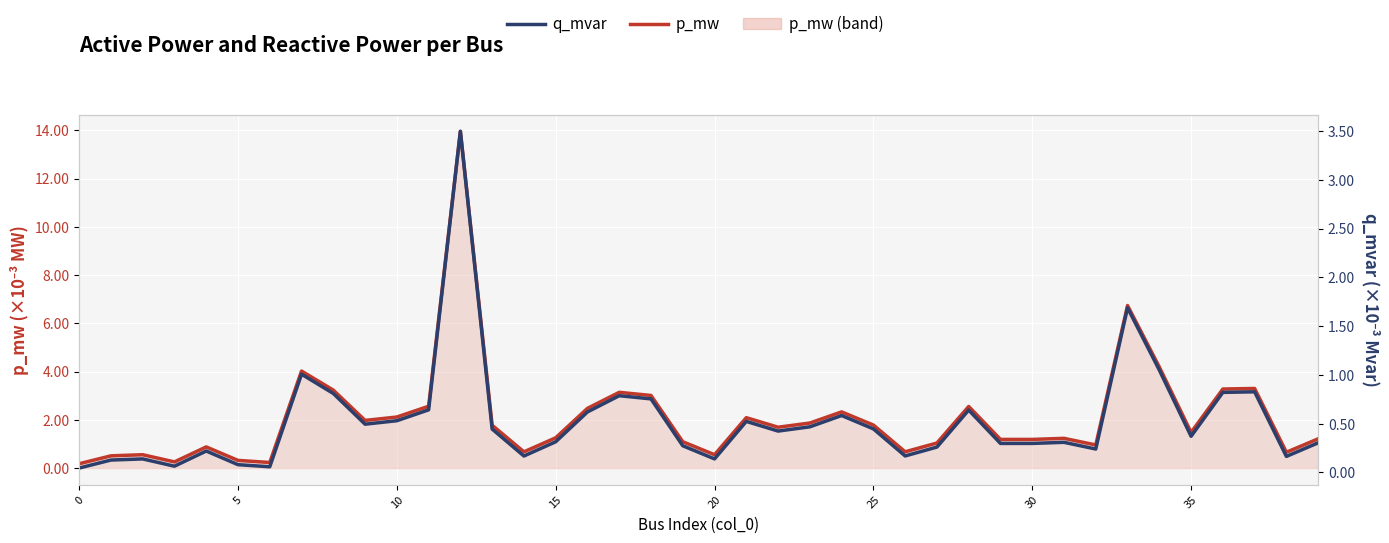

The p_mw series shows 0.0 at 20. True or false?

False